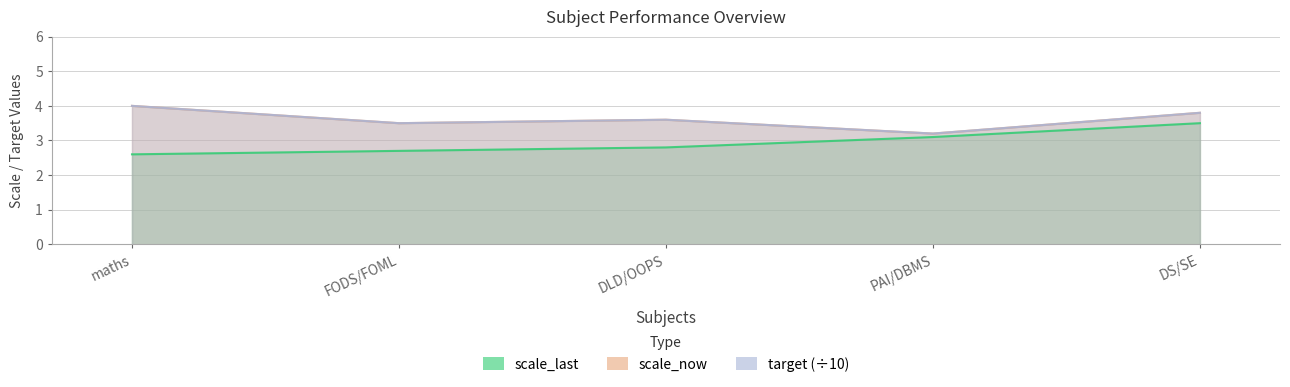

What are all the series names shown in the legend?

scale_last, scale_now, target